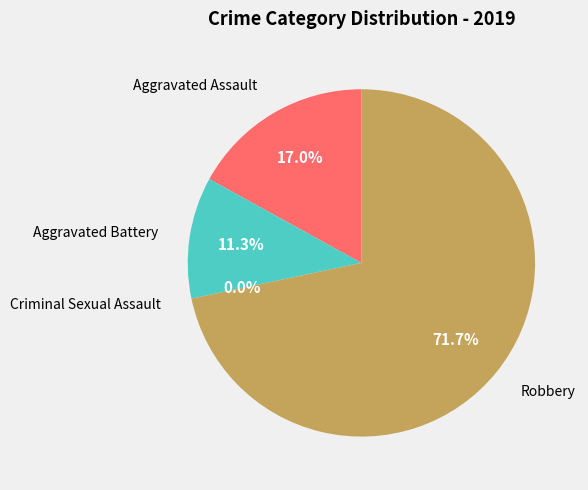

Which has a higher value, Aggravated Battery or Aggravated Assault?

Aggravated Assault